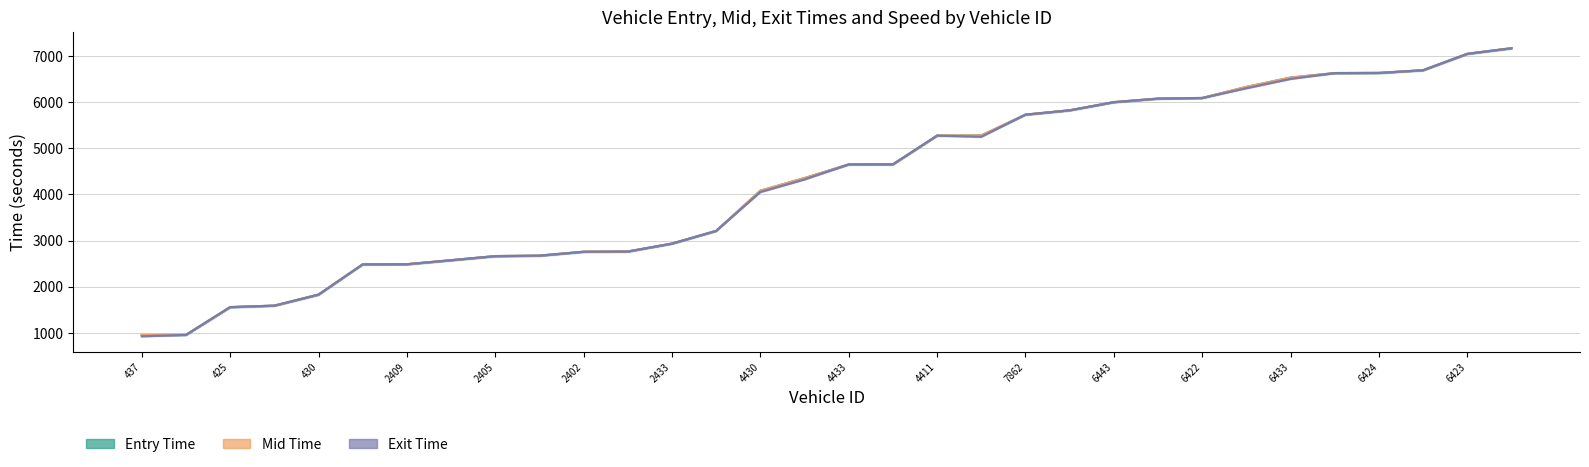

Which label corresponds to the smallest value in the chart?

437